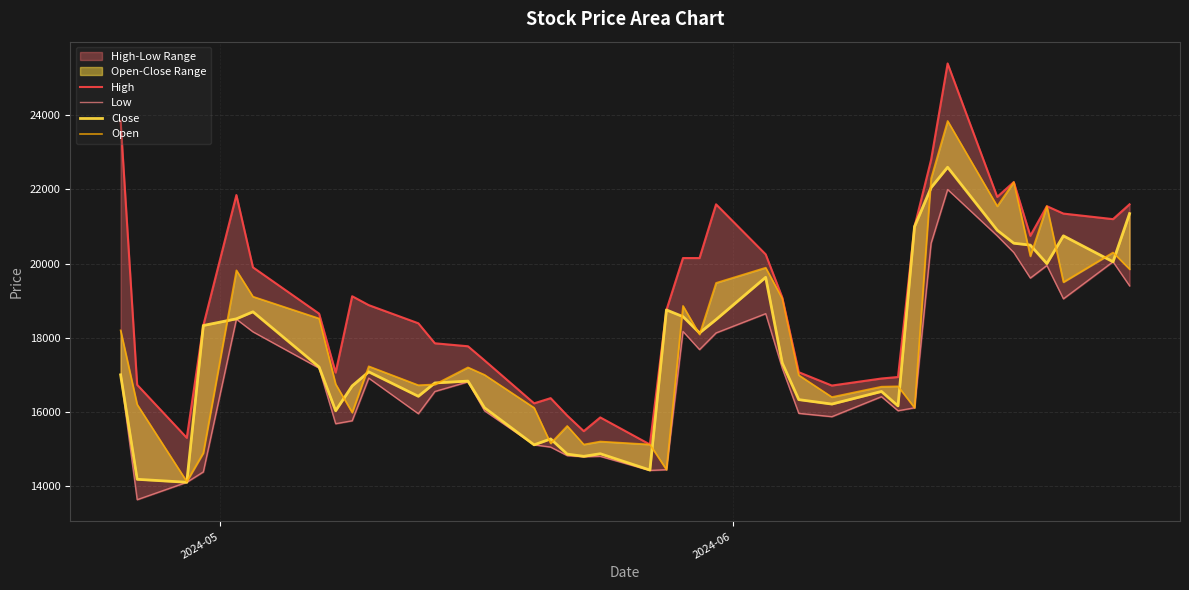

Rank the series by their maximum value, from highest to lowest.

High, Open, Close, Low